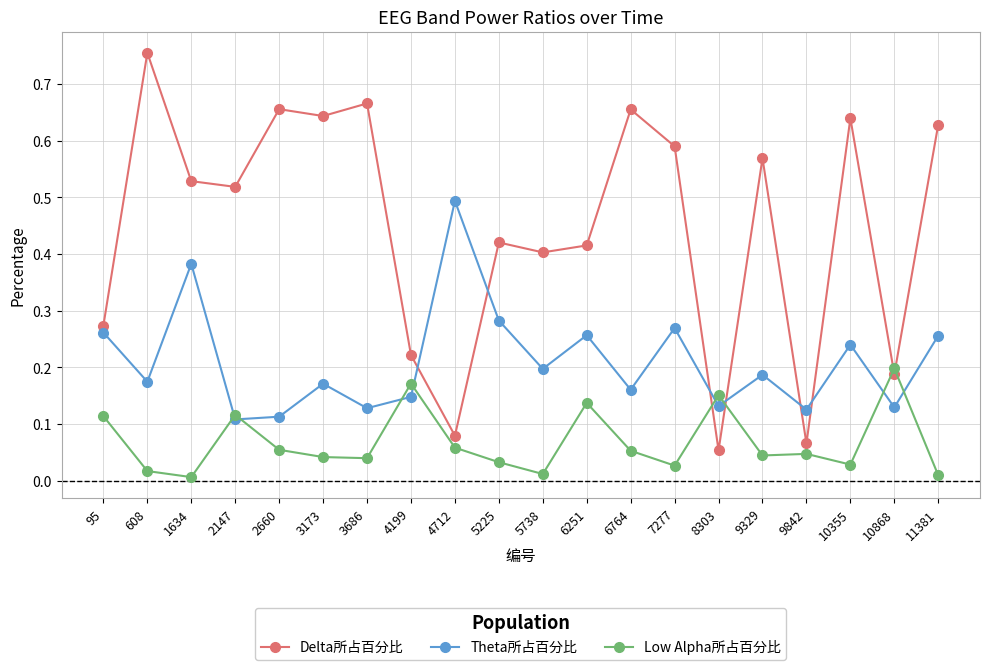

Count the number of categories in the chart.

20